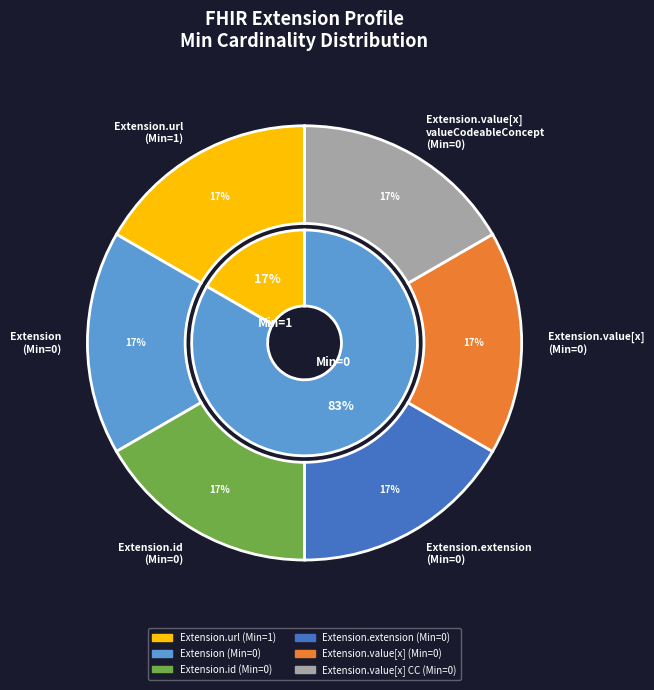

How many slices are in this pie chart?

6